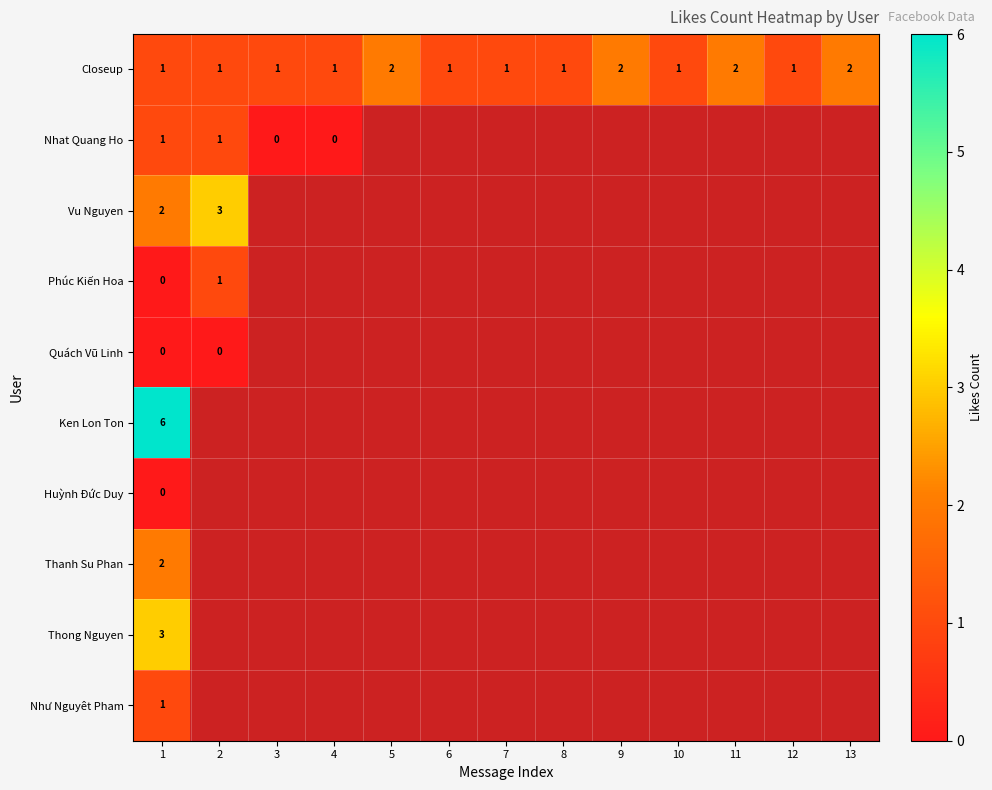

What is the total value across all series at 1?

16